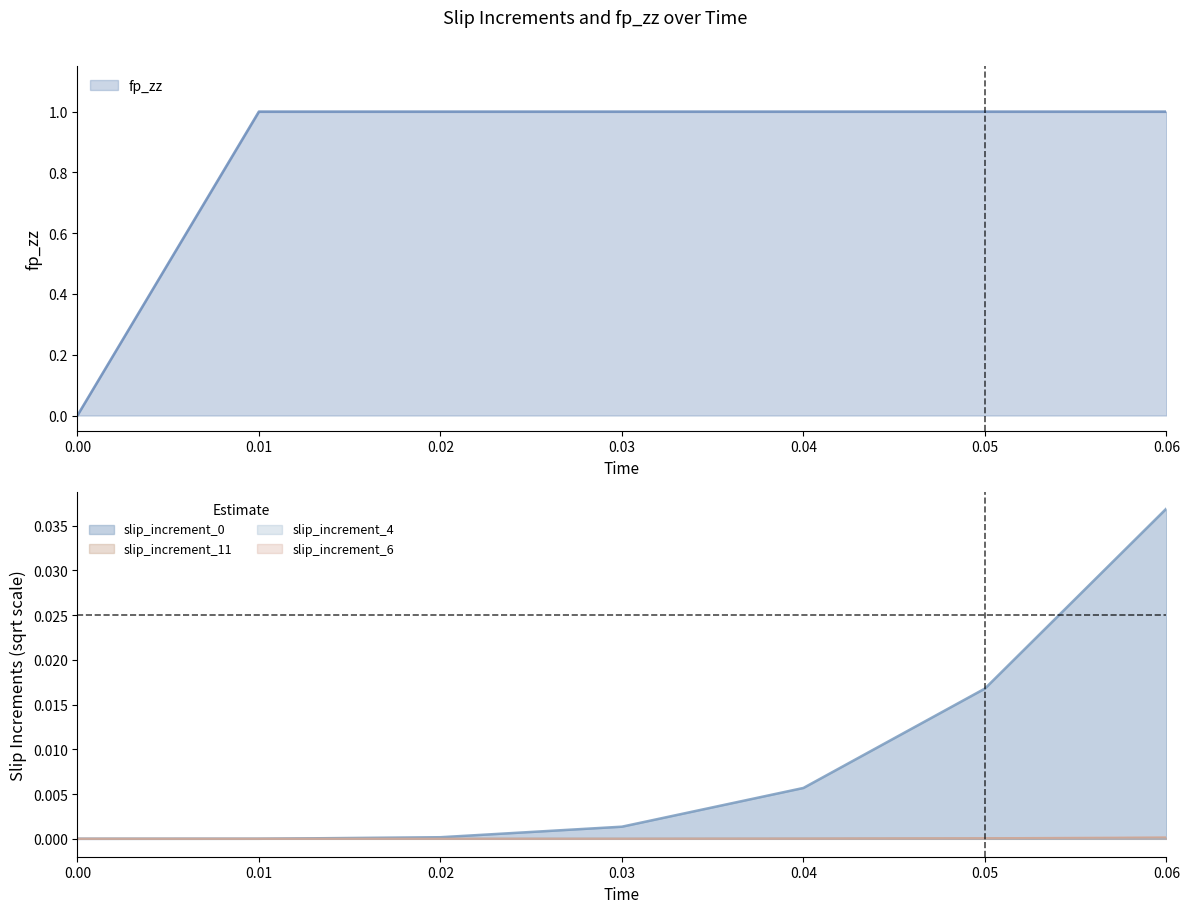

How many positive values does the slip_increment_0 series have?

6